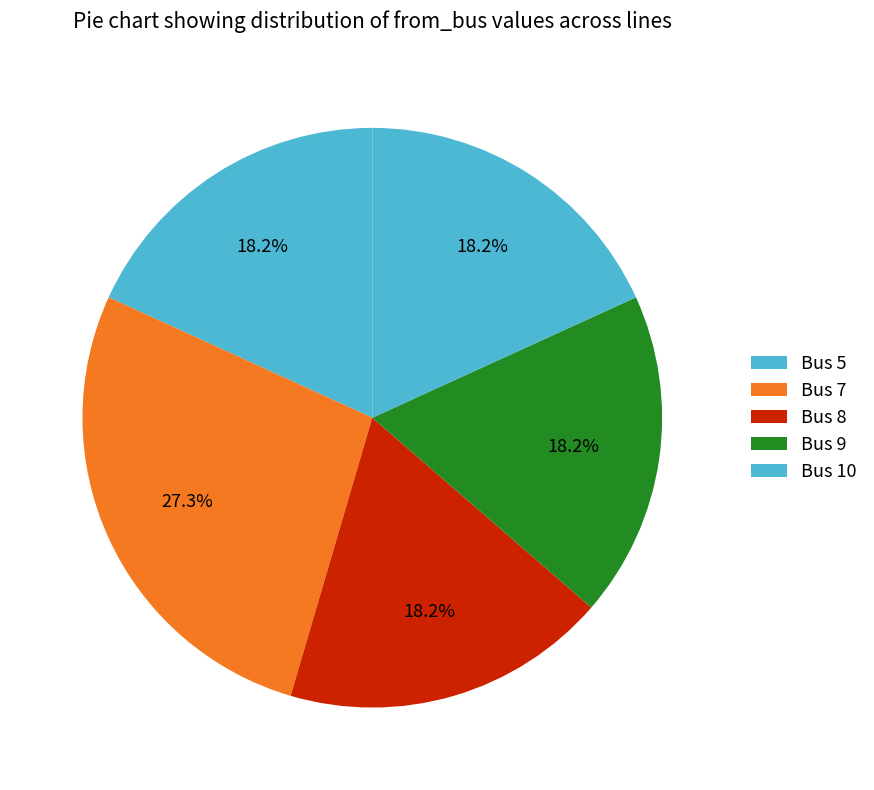

Count the number of slices in the pie.

5